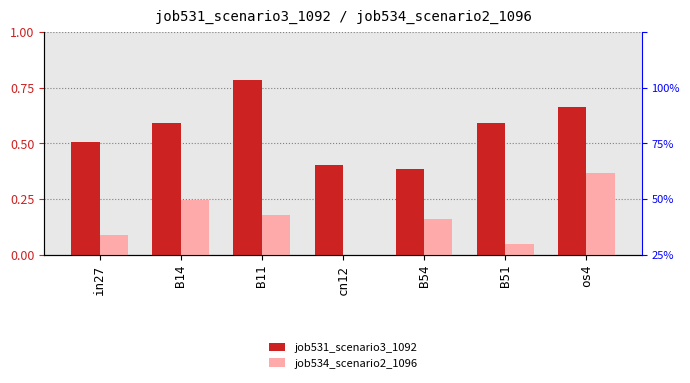

At which label is job534_scenario2_1096 closest to 0?

cn12